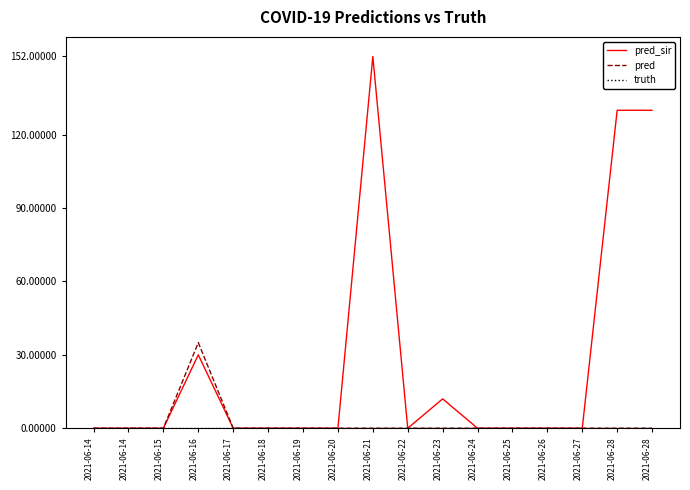

At which category is the sum across all series the highest?

2021-06-21